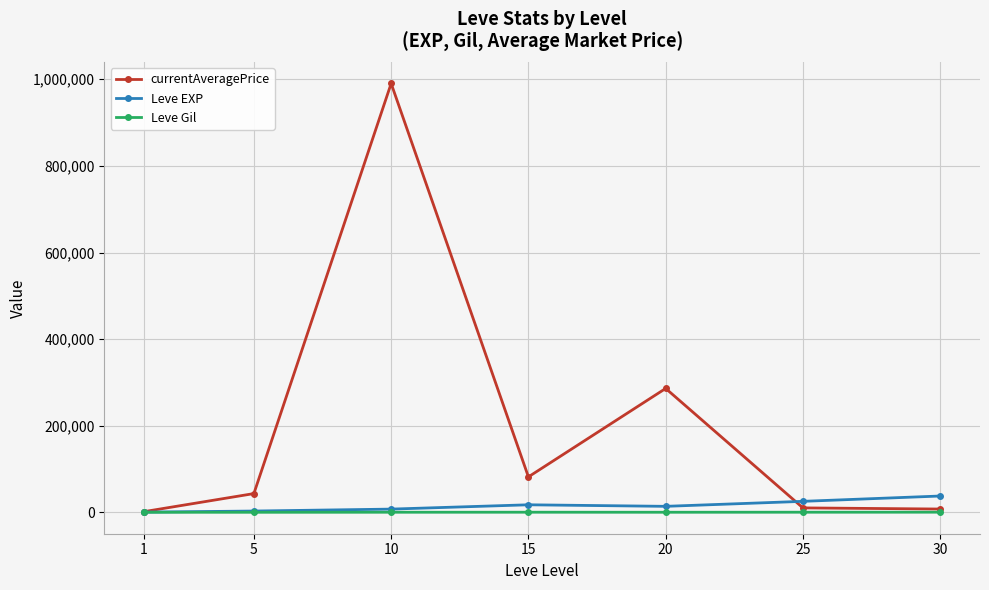

Between 15 and 20, which series saw the biggest shift?

currentAveragePrice